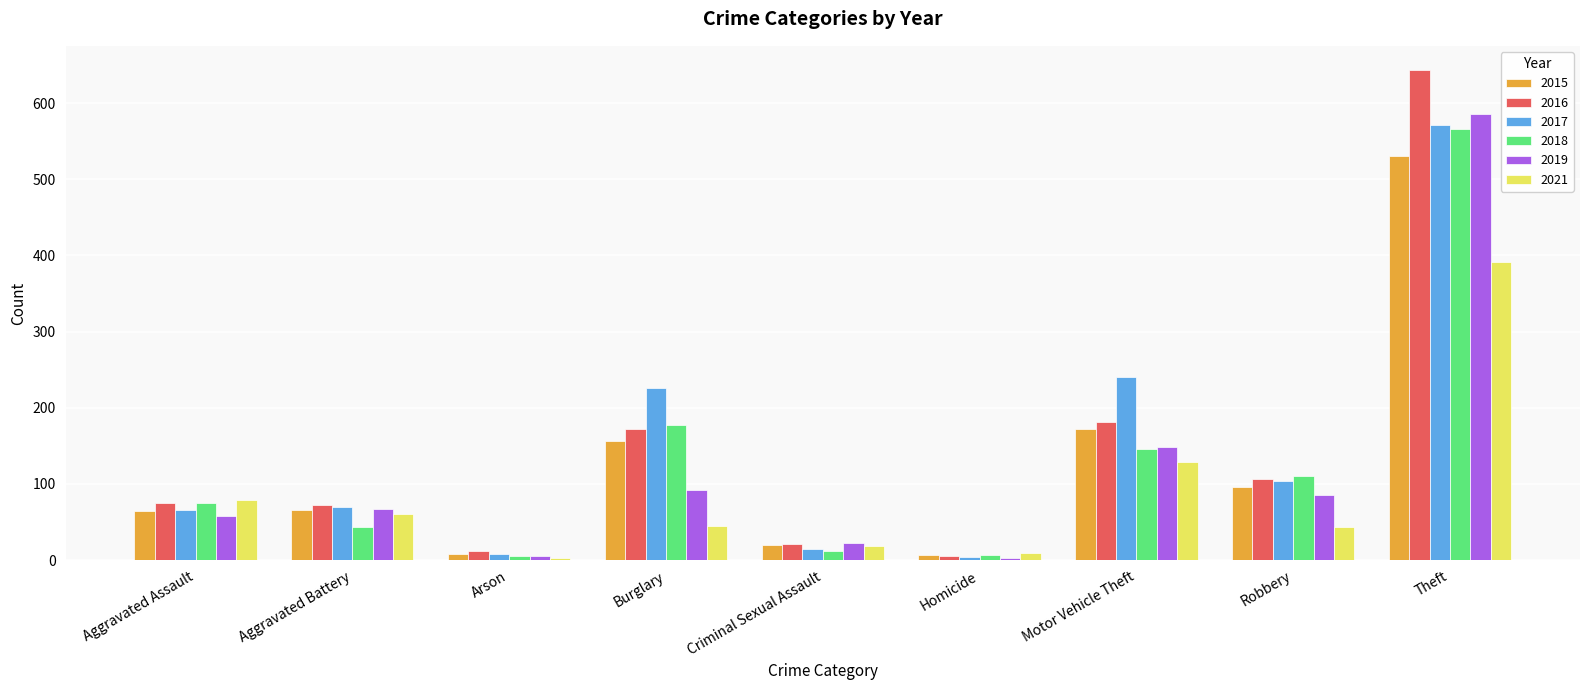

How many categories are shown in the chart?

9